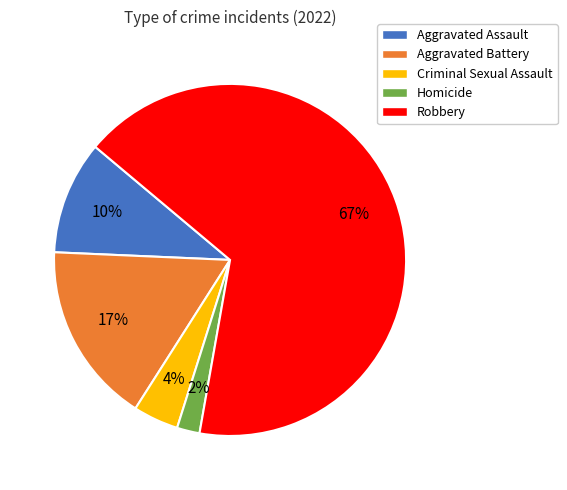

Which category has the biggest portion of the pie?

Robbery